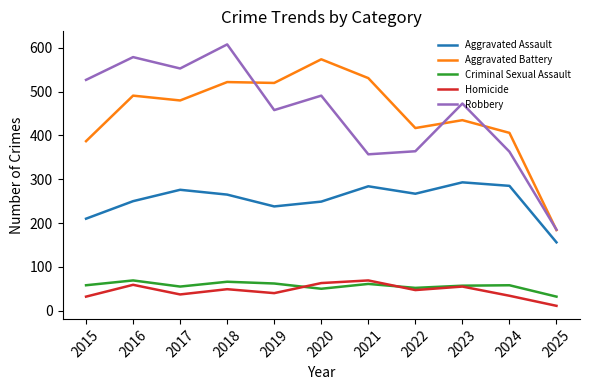

True or false: Aggravated Assault has more than 1 points higher than both neighbors.

True